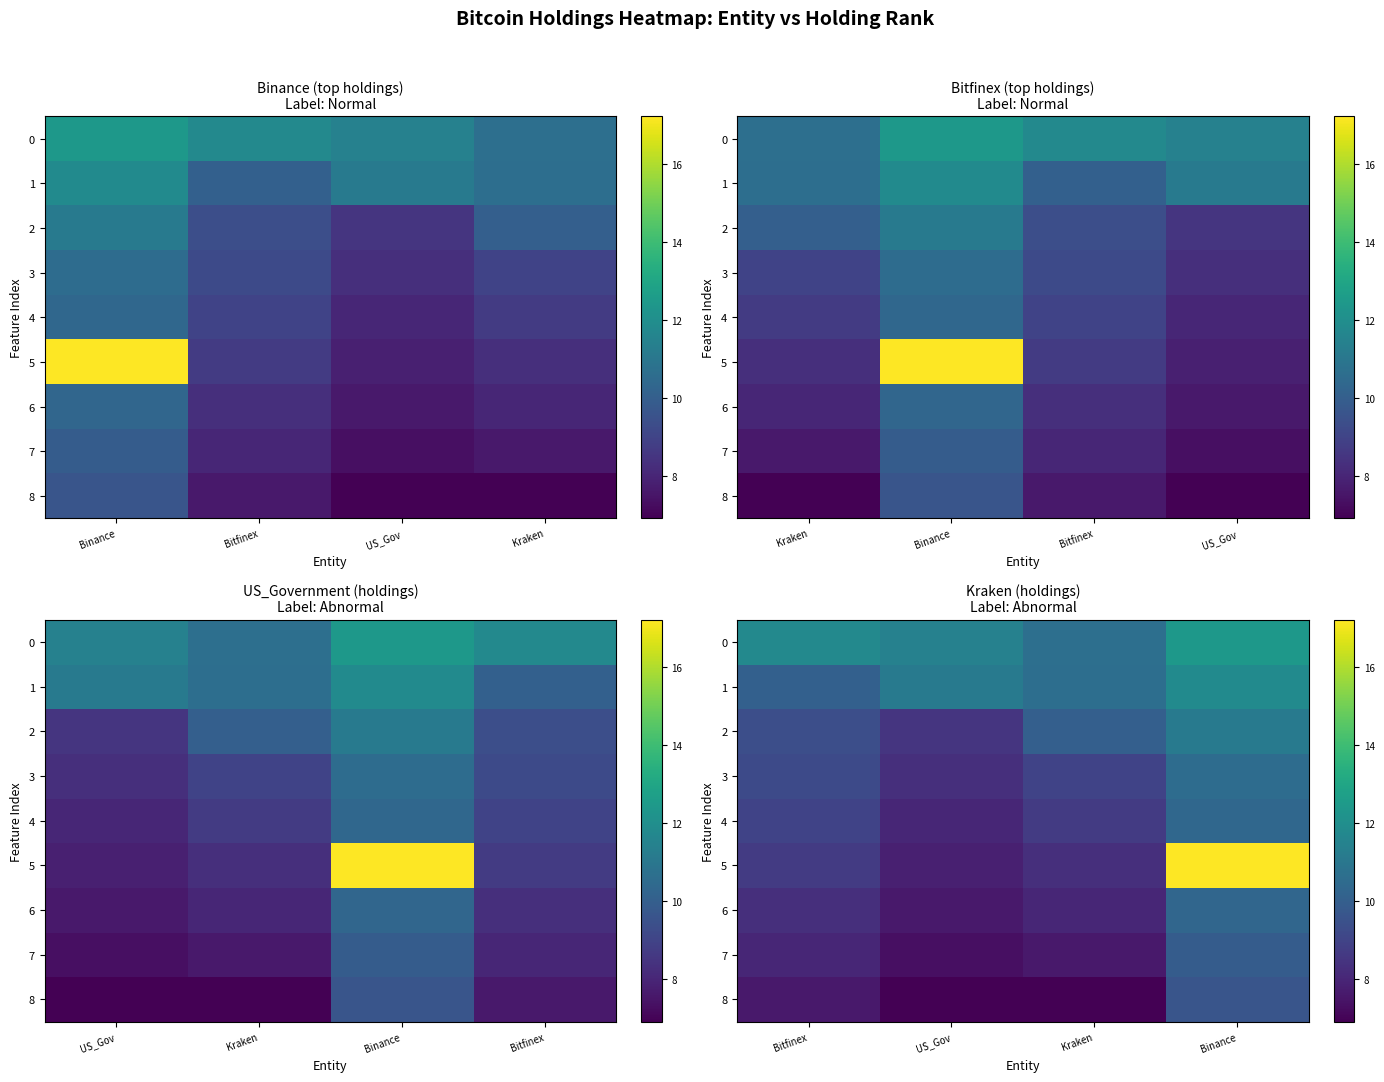

How many distinct data groups are displayed?

9